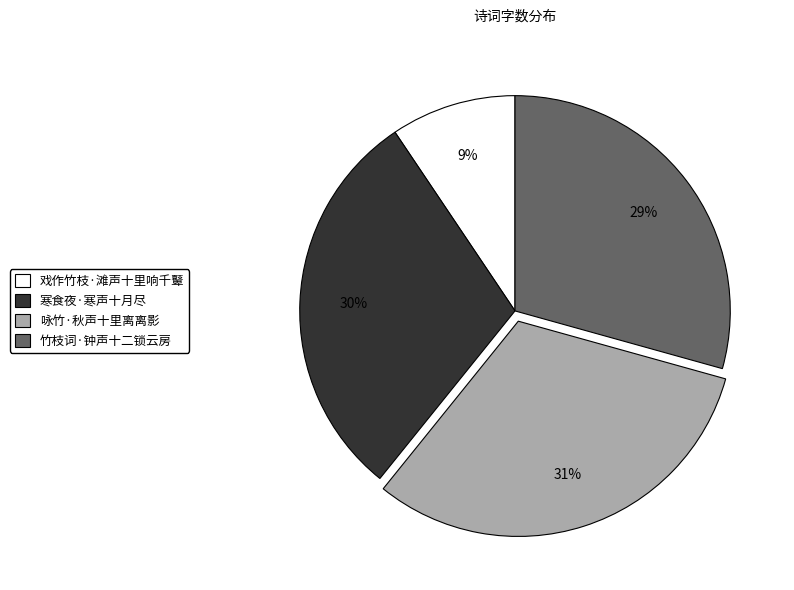

Is the sum of 寒食夜·寒声十月尽 and 竹枝词·钟声十二锁云房 greater than half?

Yes